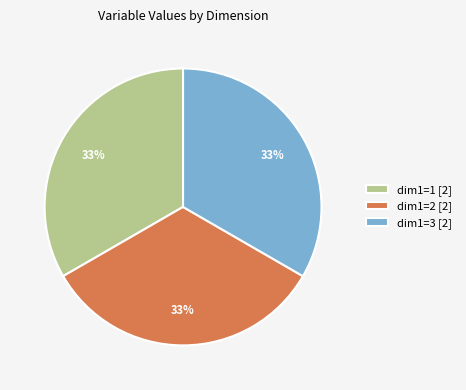

To the nearest percent, what percentage of the pie is dim1=1 [2]?

33%